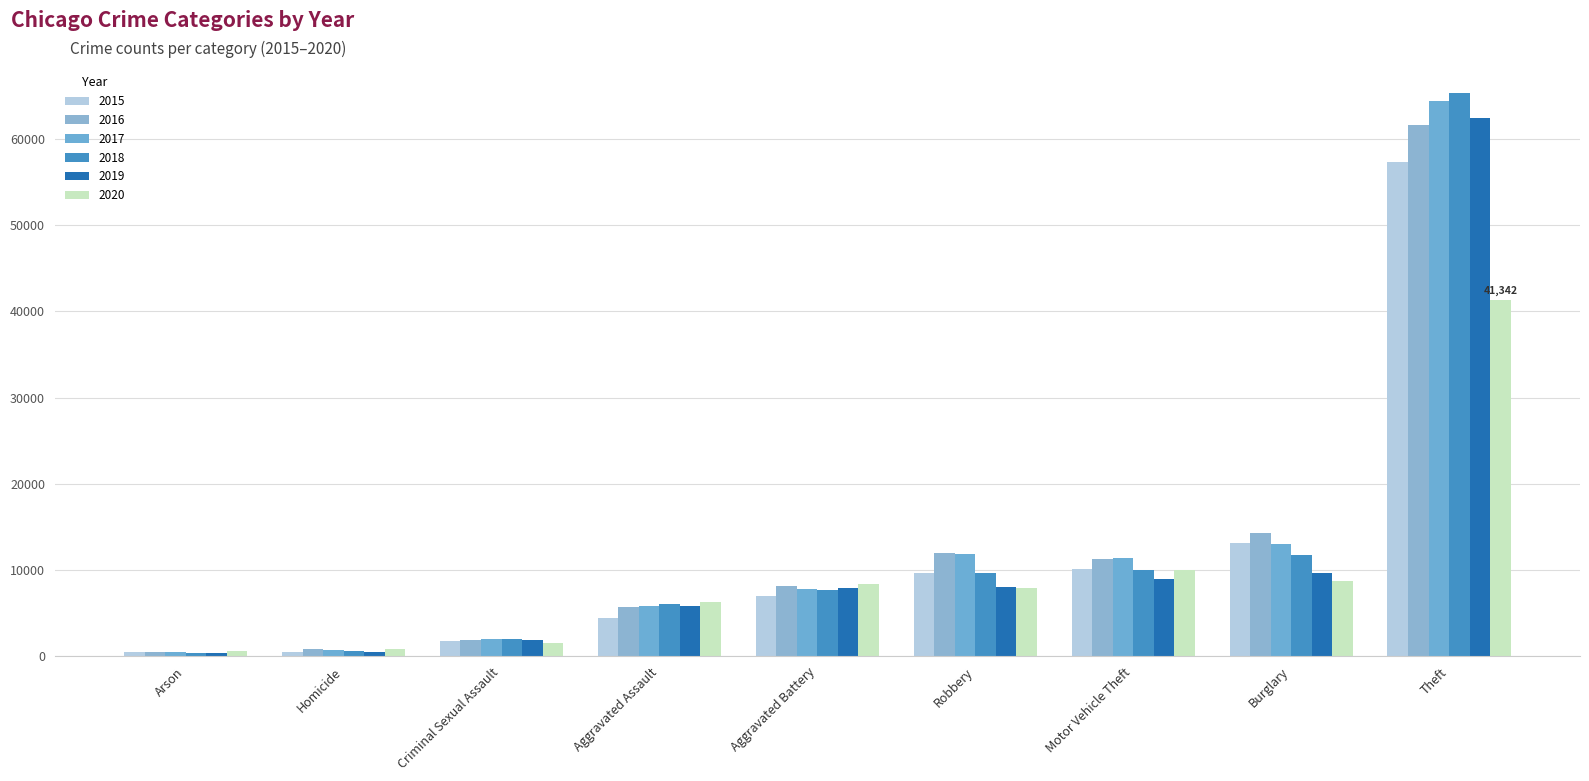

What is the difference between the 2018 values at Burglary and Homicide?

11159